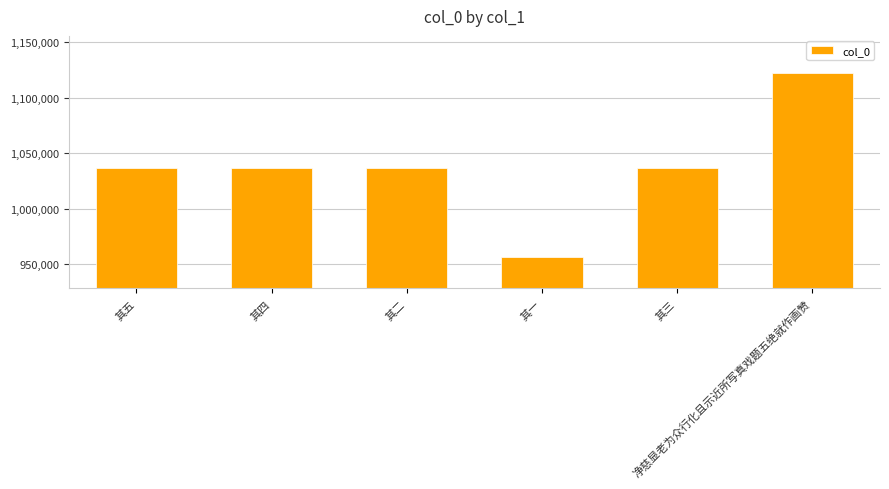

What is the maximum value shown in the chart?

1121860